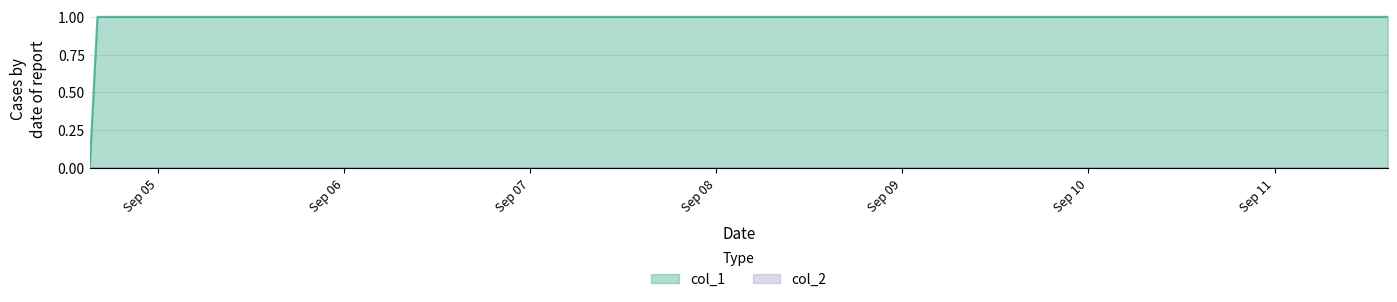

How many data points are less than 1?

1